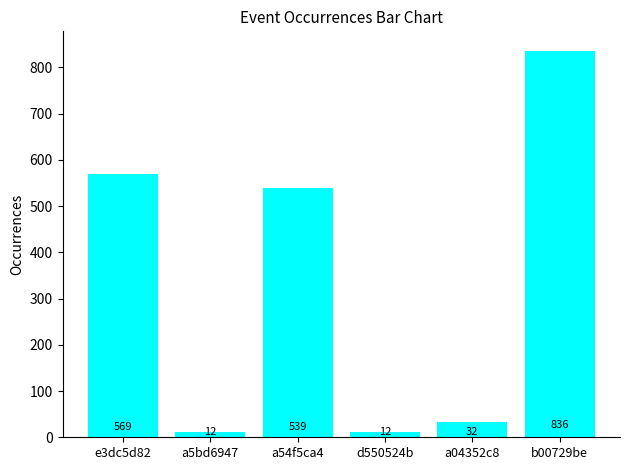

Where is the data nearest to the value 424?

a54f5ca4